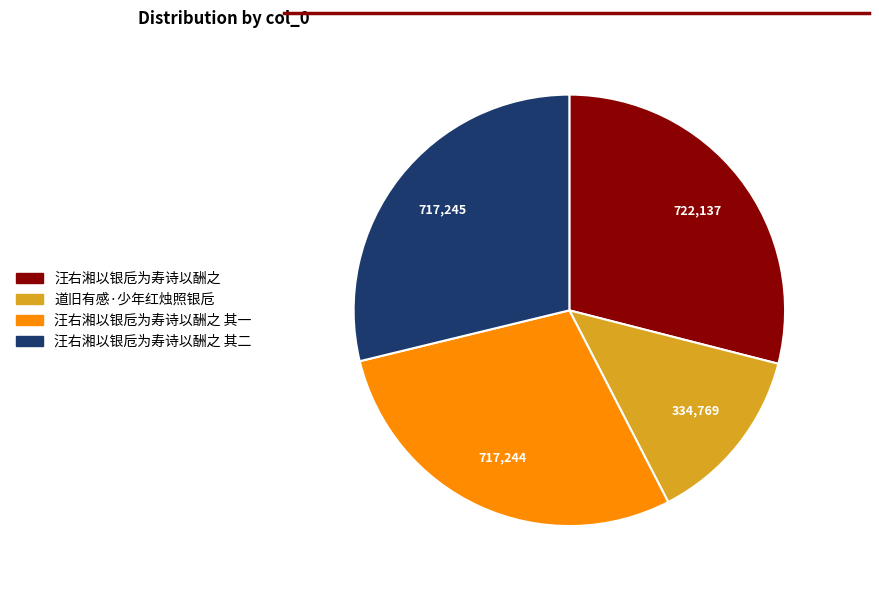

Is it true that 汪右湘以银卮为寿诗以酬之 其二 is 18% of the pie?

False